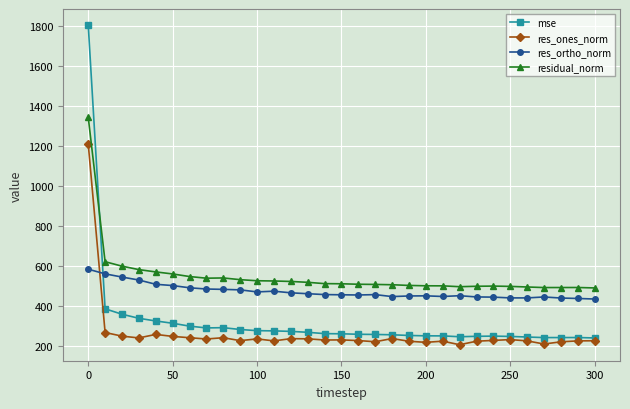

Which series has the largest total across all categories?

residual_norm